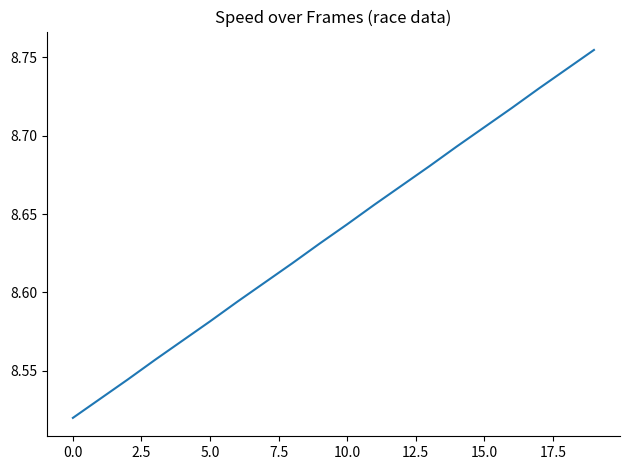

Reading right to left, extract all data points from this chart.

8.8	8.7	8.7	8.7	8.7	8.7	8.7	8.7	8.7	8.6	8.6	8.6	8.6	8.6	8.6	8.6	8.6	8.5	8.5	8.5